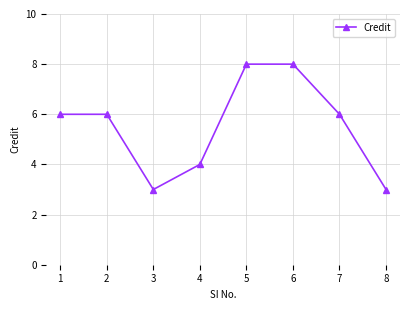

True or false: the data has more than 2 interior local peaks.

False